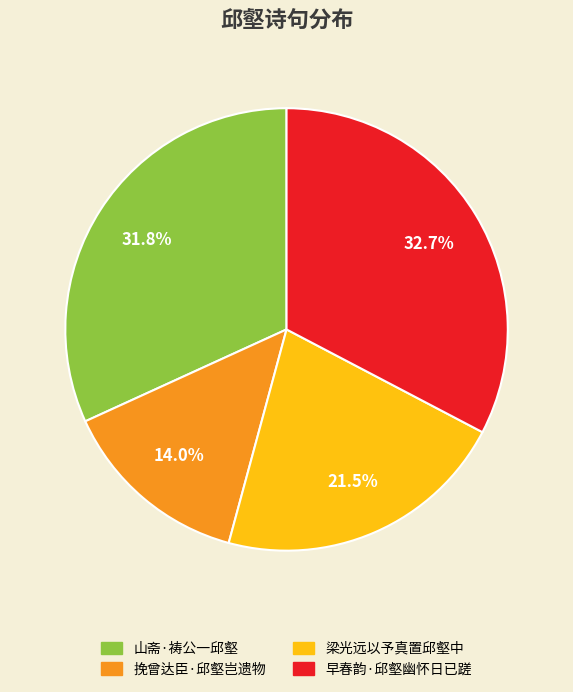

What portion of the pie excludes 挽曾达臣·邱壑岂遗物?

86.0%